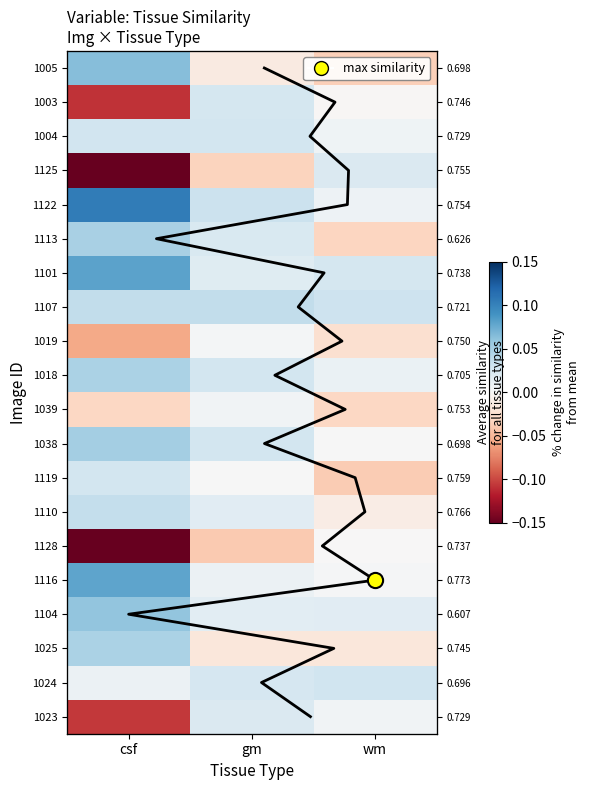

List the series in order of their peak value, highest first.

1122, 1101, 1116, 1005, 1104, 1038, 1113, 1025, 1018, 1107, 1110, 1024, 1004, 1119, 1003, 1125, 1023, 1039, 1019, 1128